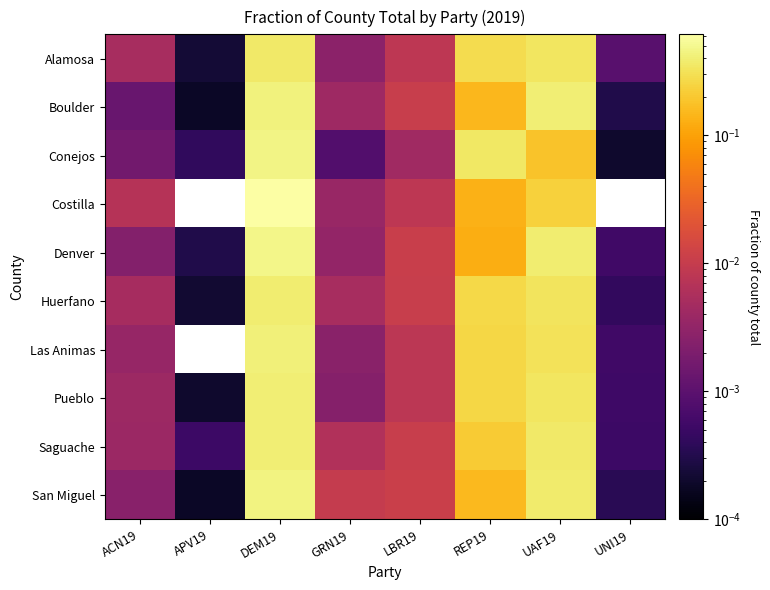

What is the total value across all series at LBR19?

0.1